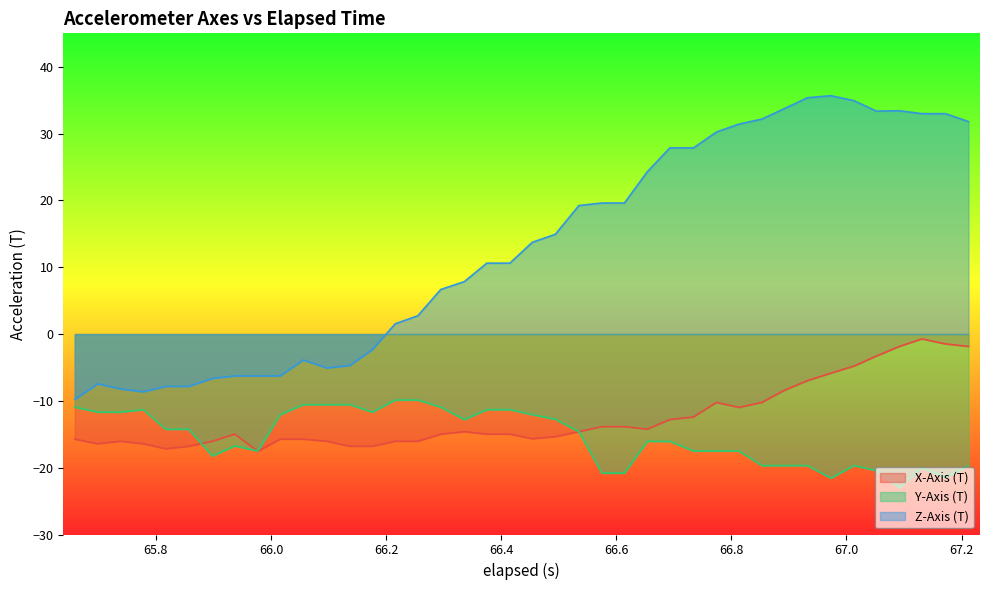

Which series has the largest range (max minus min)?

Z-Axis (T)